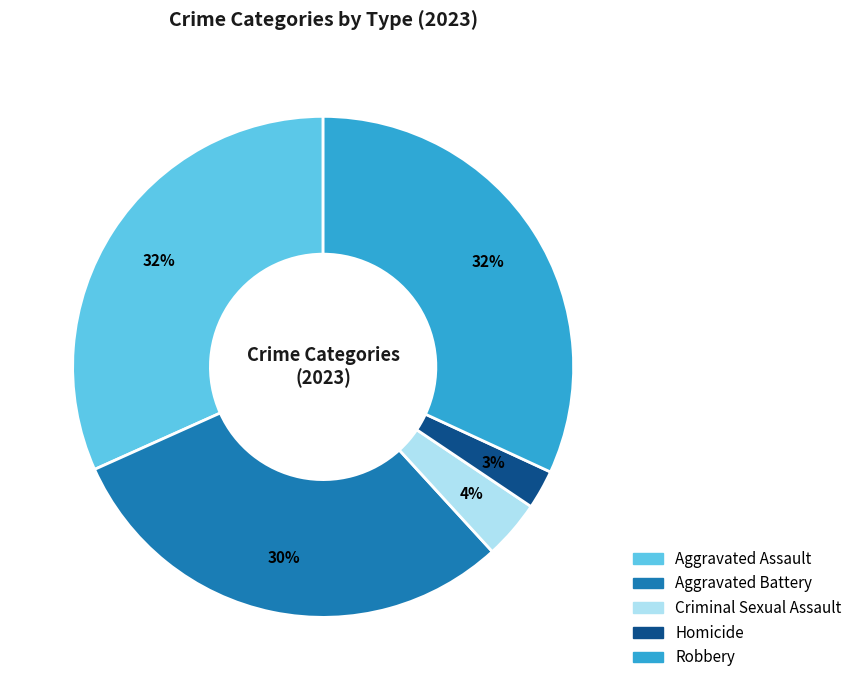

What percentage is the Criminal Sexual Assault slice, to the nearest percent?

4%